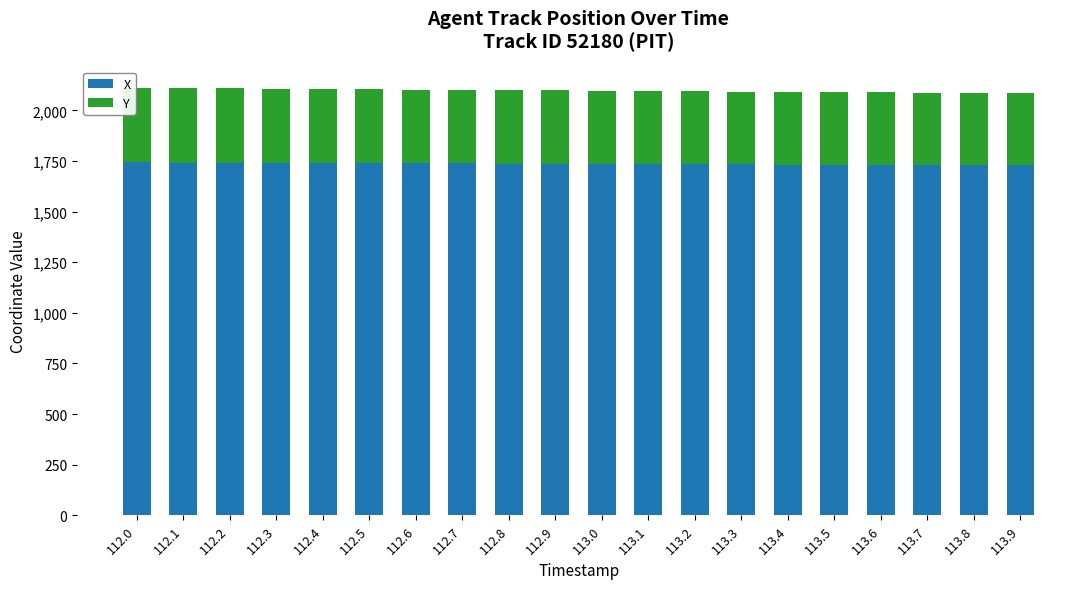

True or false: X has a value of 1728.2 at 113.9.

True